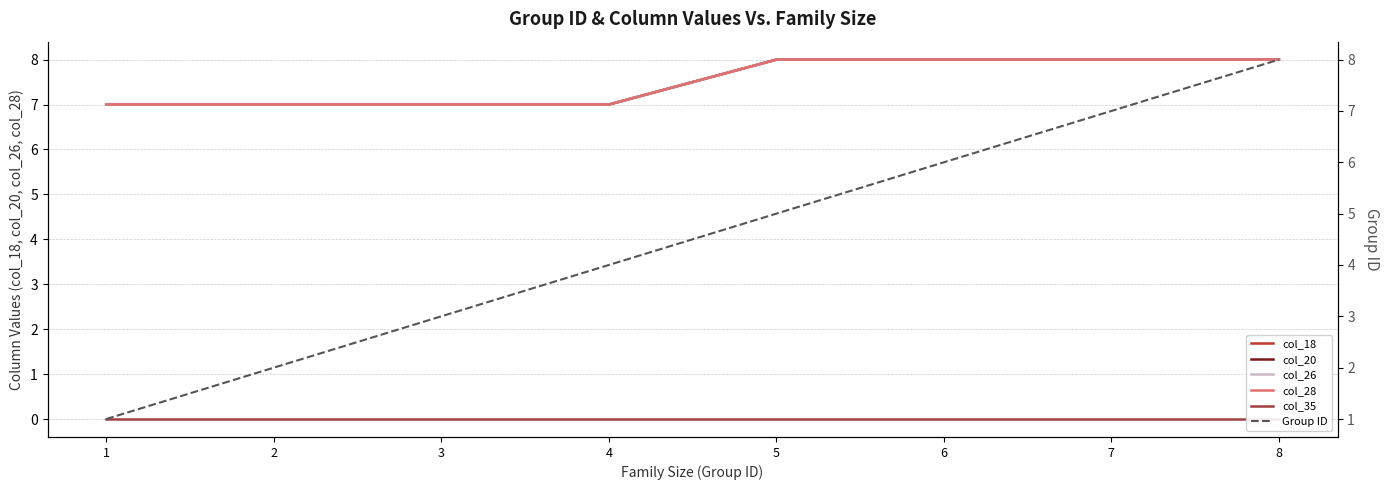

Reading left to right, transcribe all the data shown in this chart.

col_18: 7	7	7	7	8	8	8	8
col_20: 7	7	7	7	8	8	8	8
col_26: 7	7	7	7	8	8	8	8
col_28: 7	7	7	7	8	8	8	8
col_35: 0	0	0	0	0	0	0	0
Group ID: 1	2	3	4	5	6	7	8